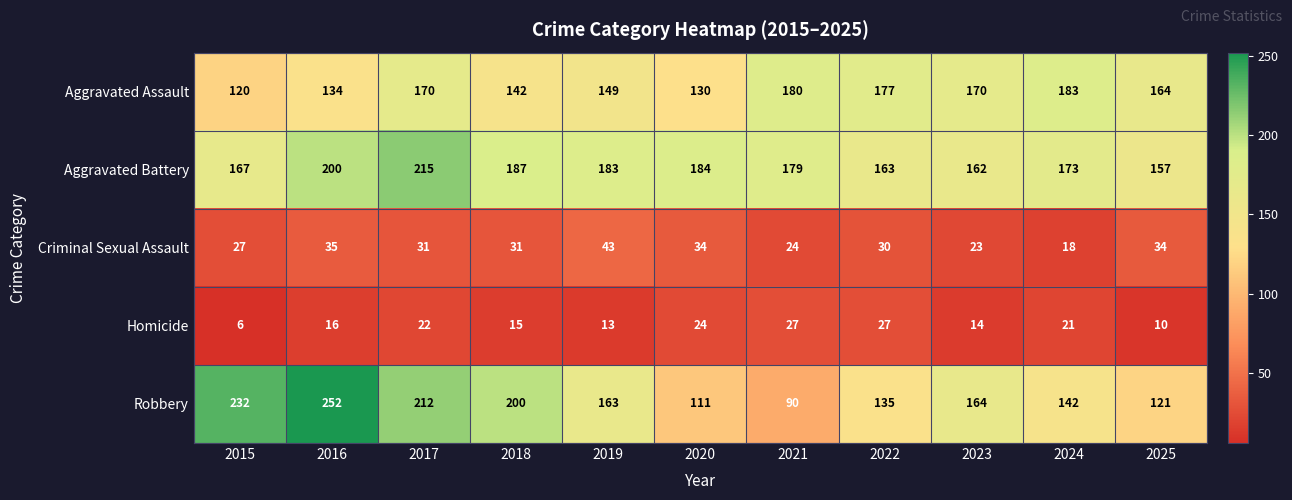

Which series changed the most between 2017 and 2025?

Robbery